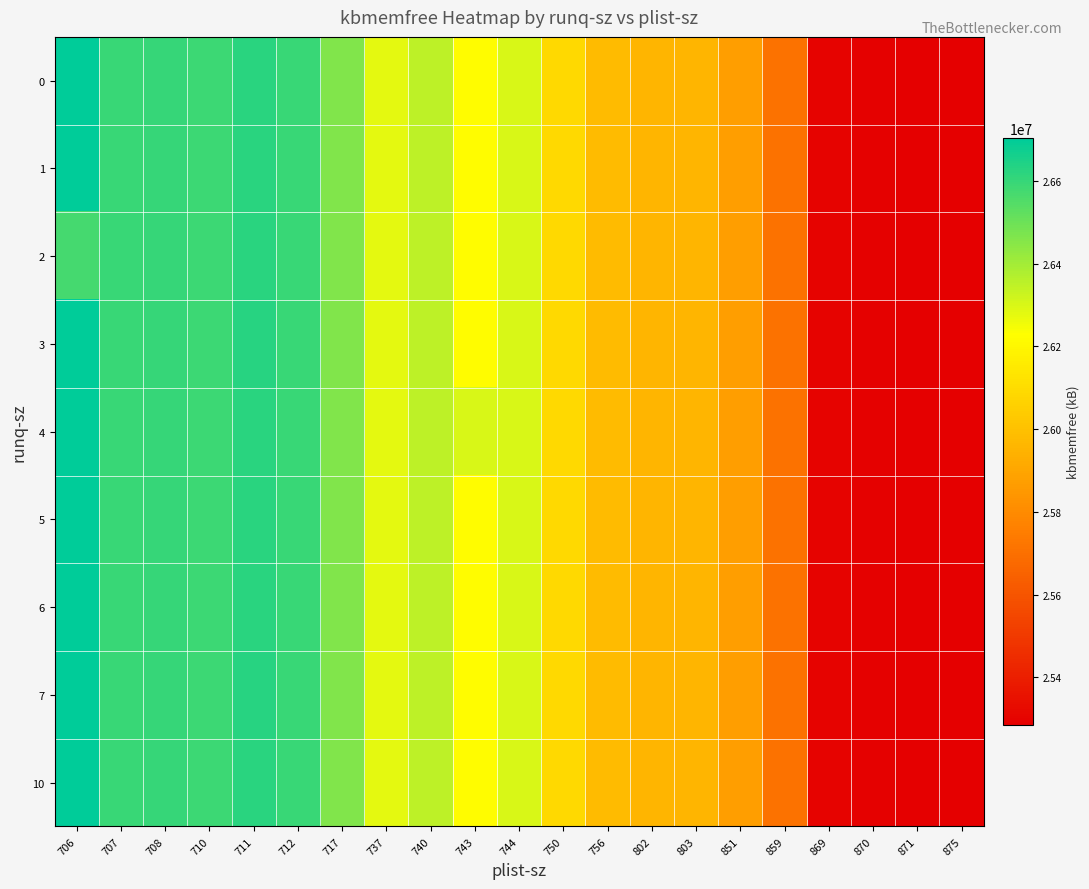

Which series has the largest range (max minus min)?

3